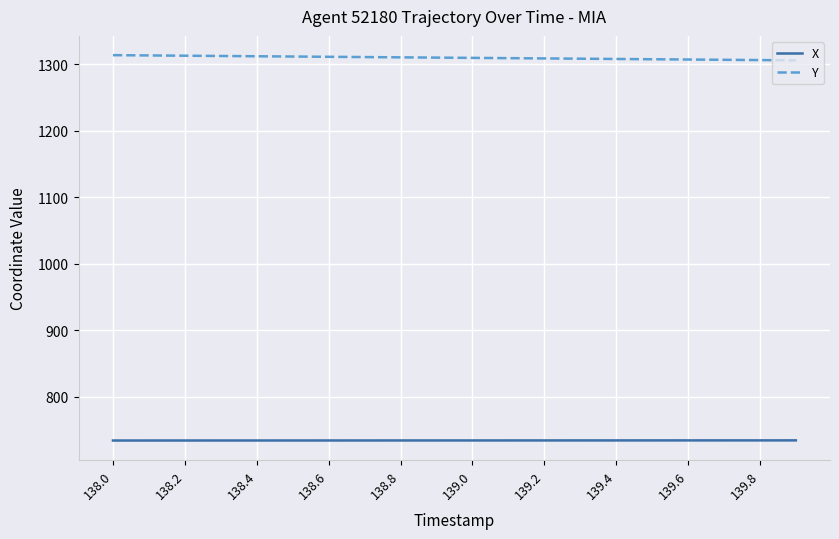

Rank the series by their average value, from highest to lowest.

Y, X